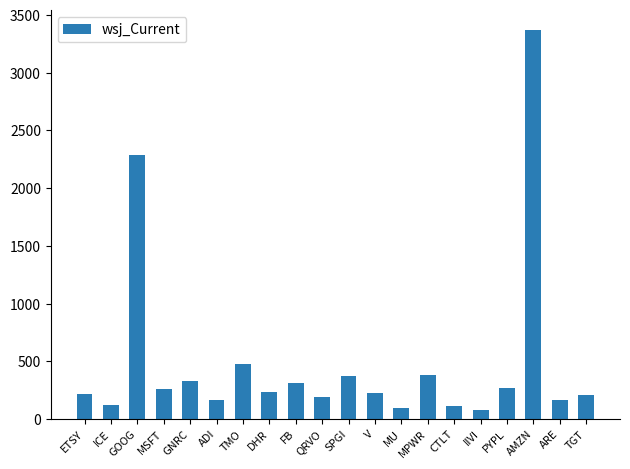

What is the value of the 9th bar from the left?

312.5